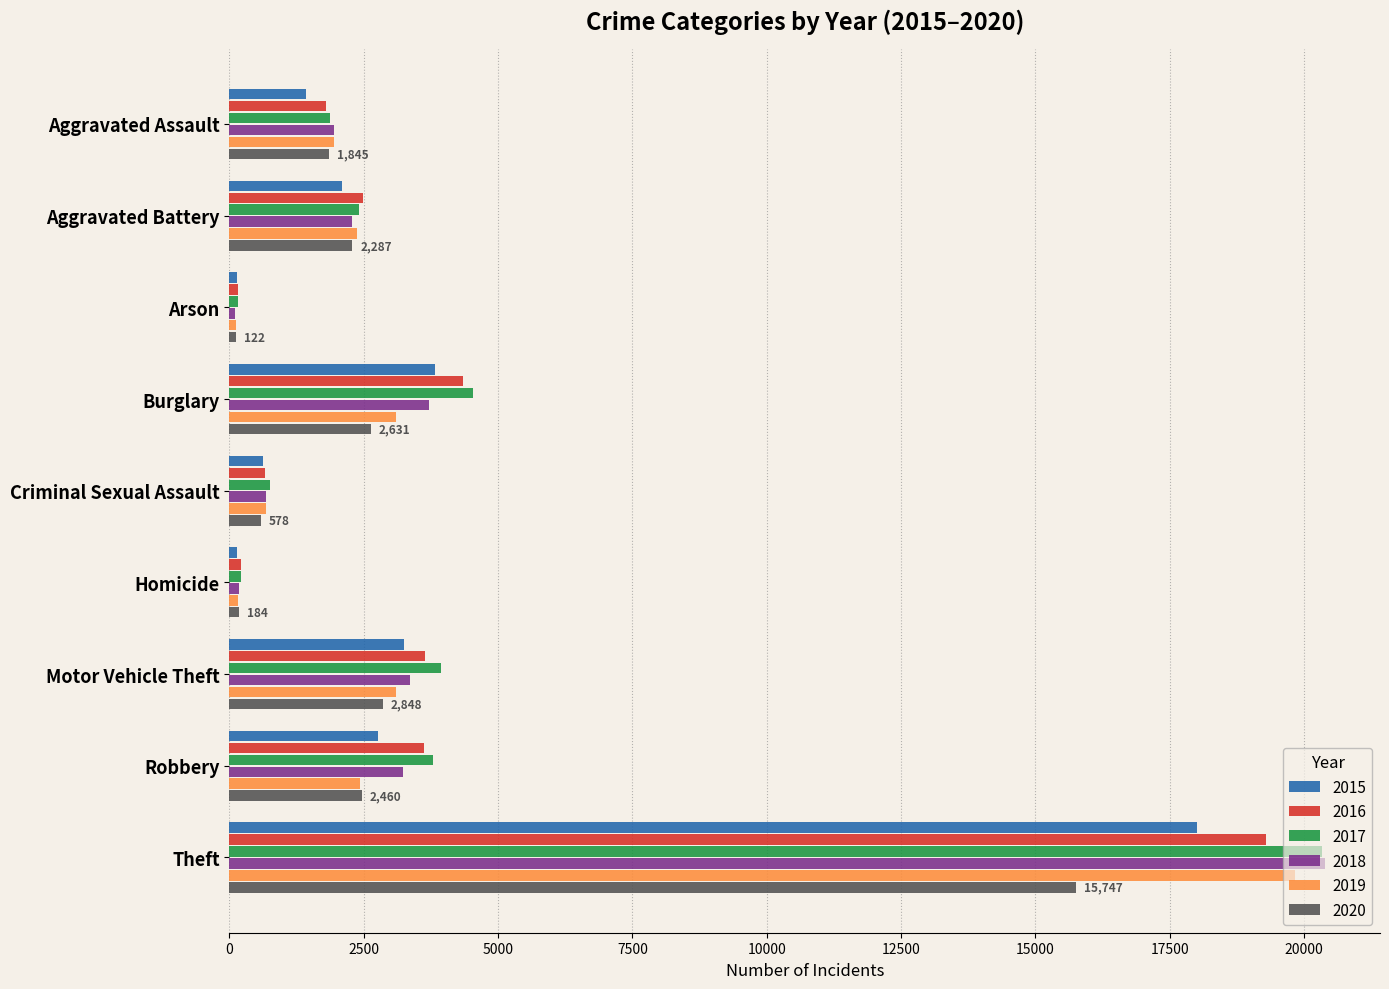

What is the average value of the 2017 series?

4219